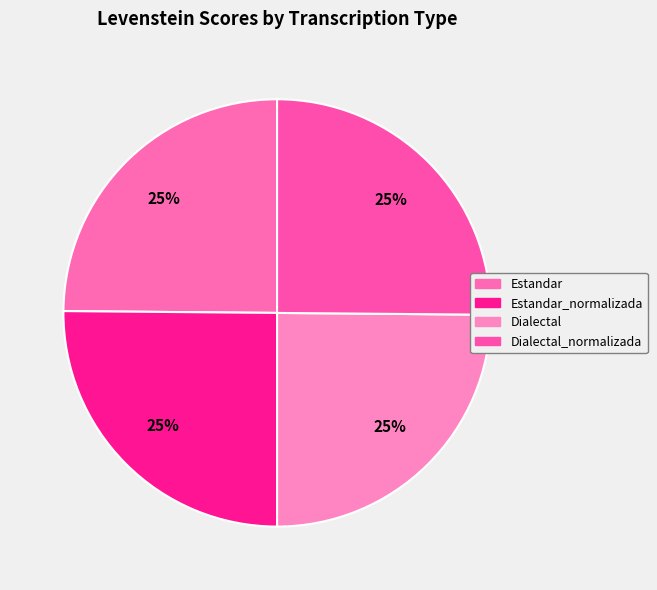

To the nearest percent, what percentage of the pie is Dialectal?

25%